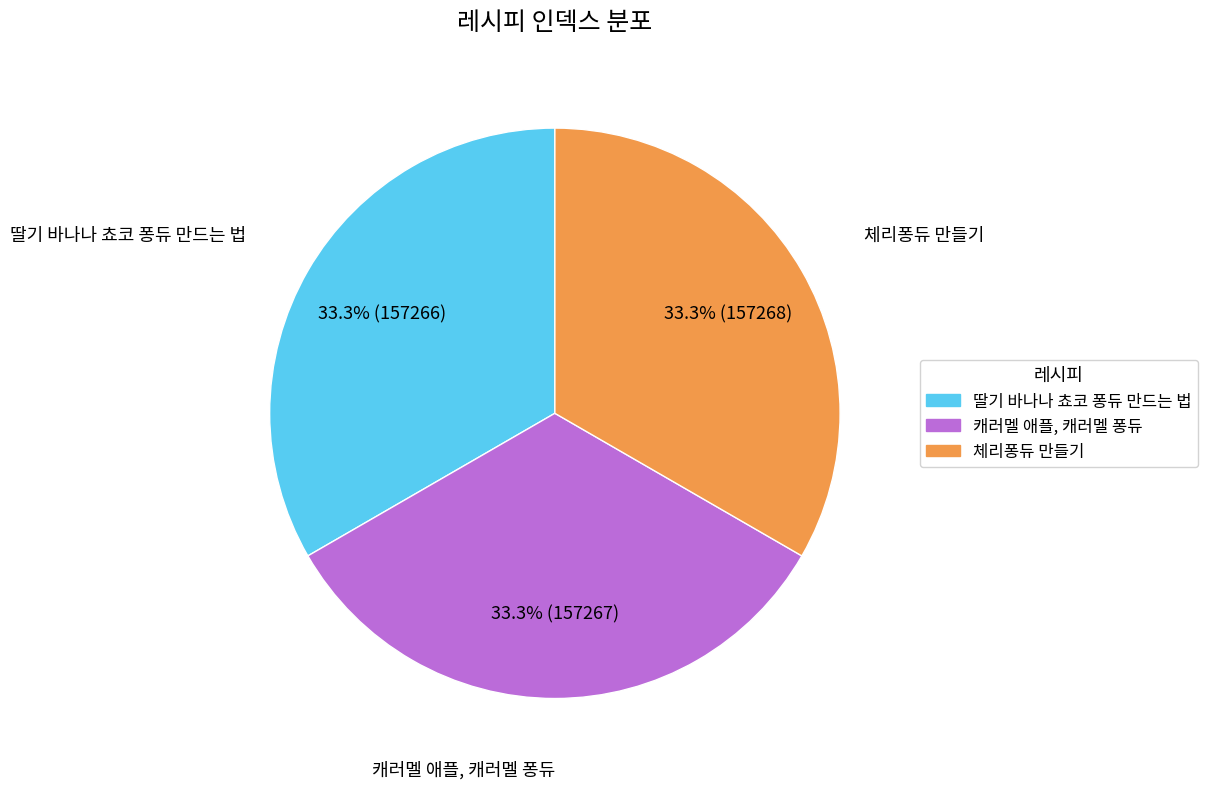

Does any single category account for the majority?

No